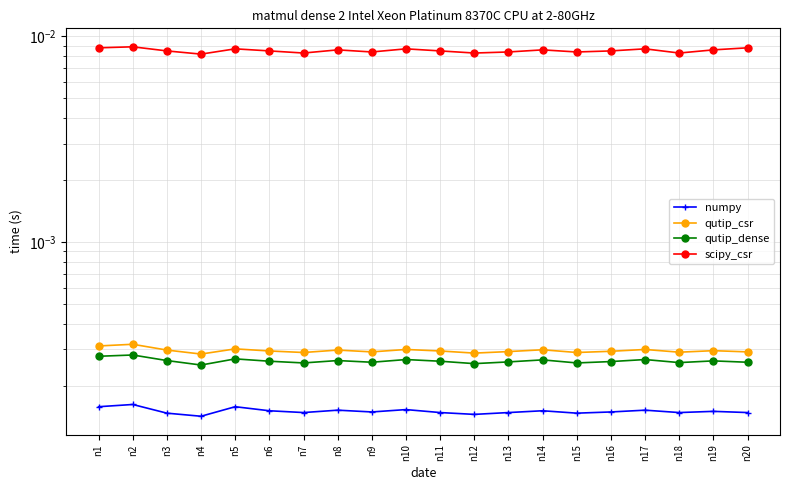

At how many categories does at least one series exceed 0?

20